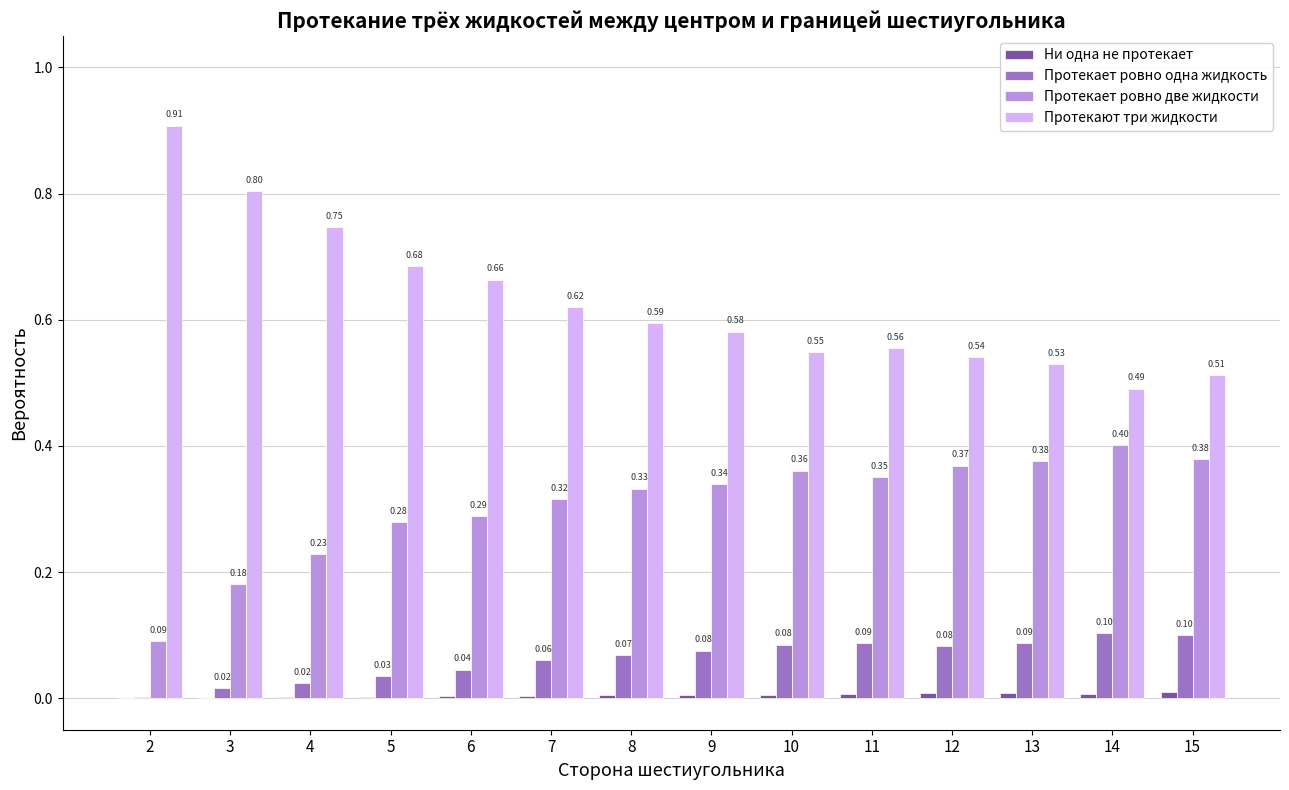

What is the sum of all Протекает ровно две жидкости values?

4.3